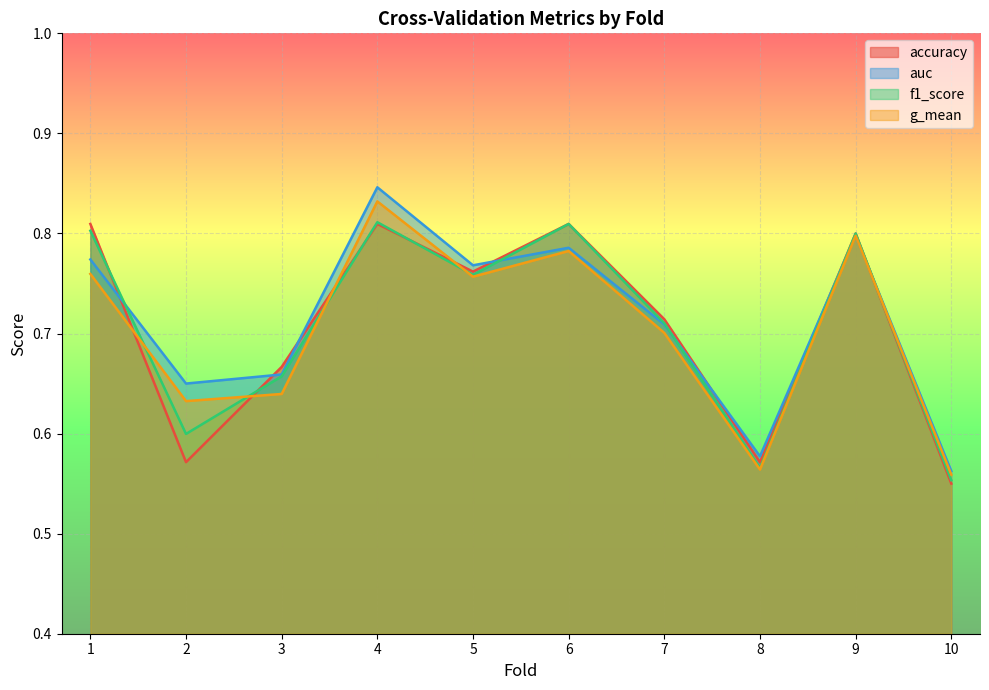

What is the minimum value for auc?

0.6